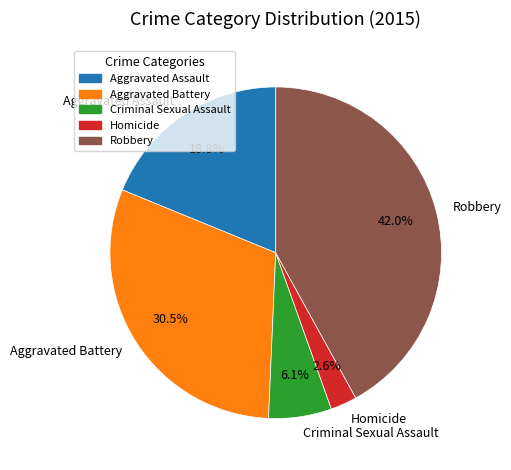

Approximately how many times larger is the value at Criminal Sexual Assault compared to Aggravated Assault?

0.3